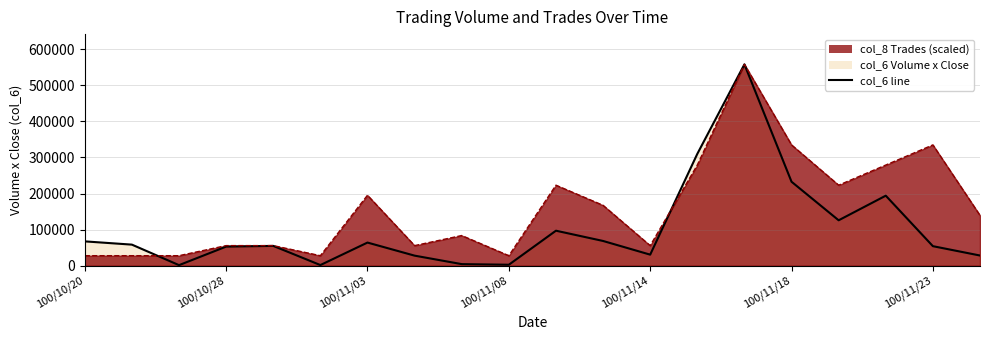

Approximately how many times larger is the value at 14 compared to 11?

8.1